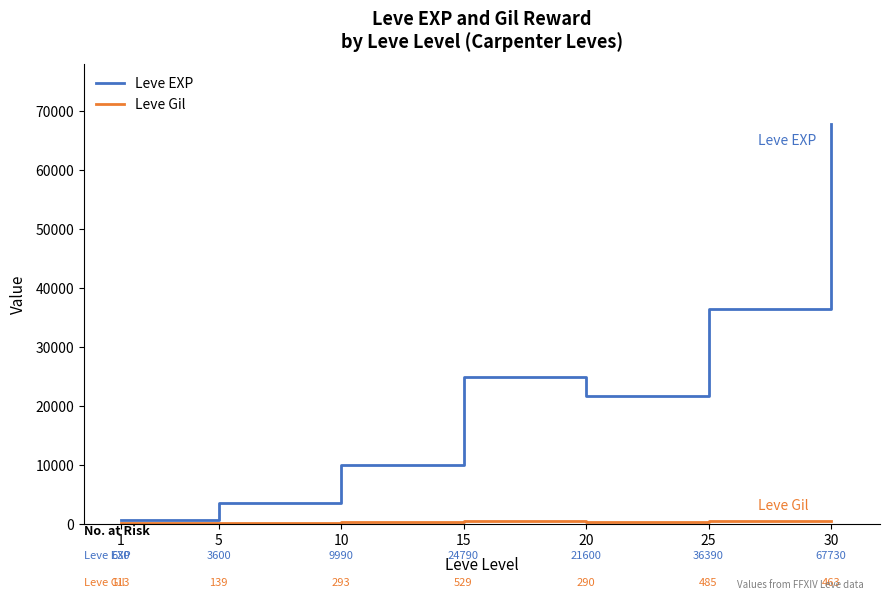

What value does the Leve EXP series have at 30, to the nearest 100?

67700